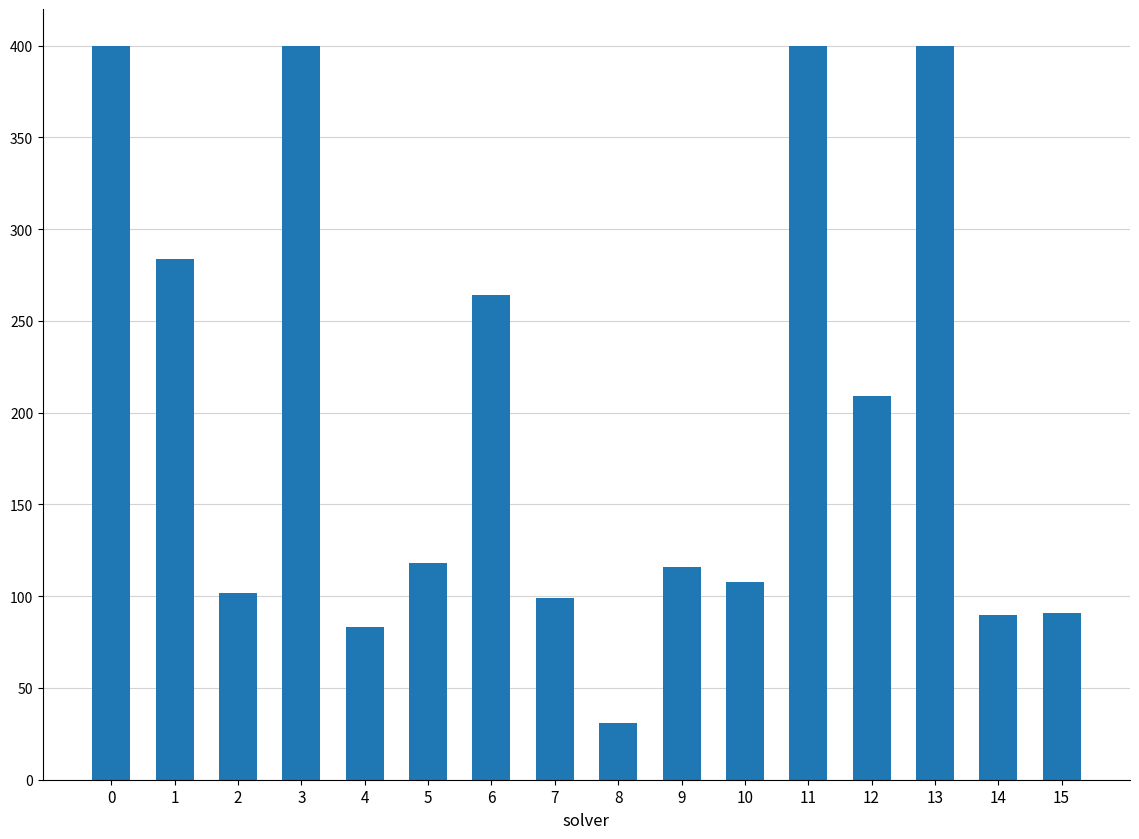

Which label corresponds to the smallest value in the chart?

8